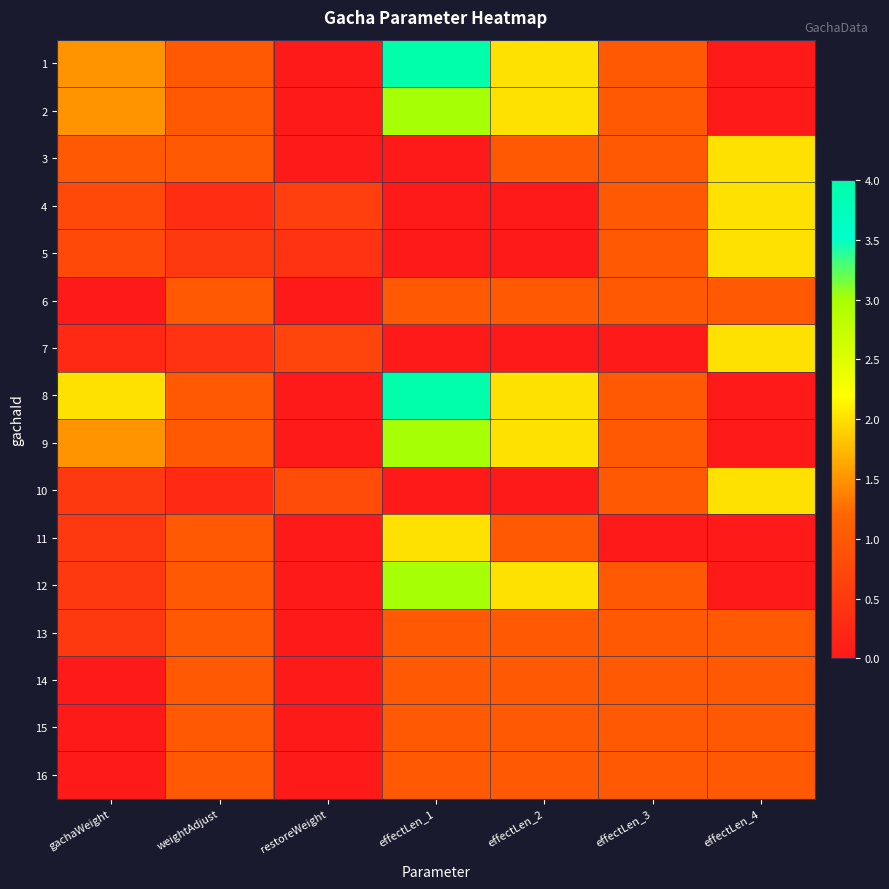

Which category has the lowest value across all series?

restoreWeight